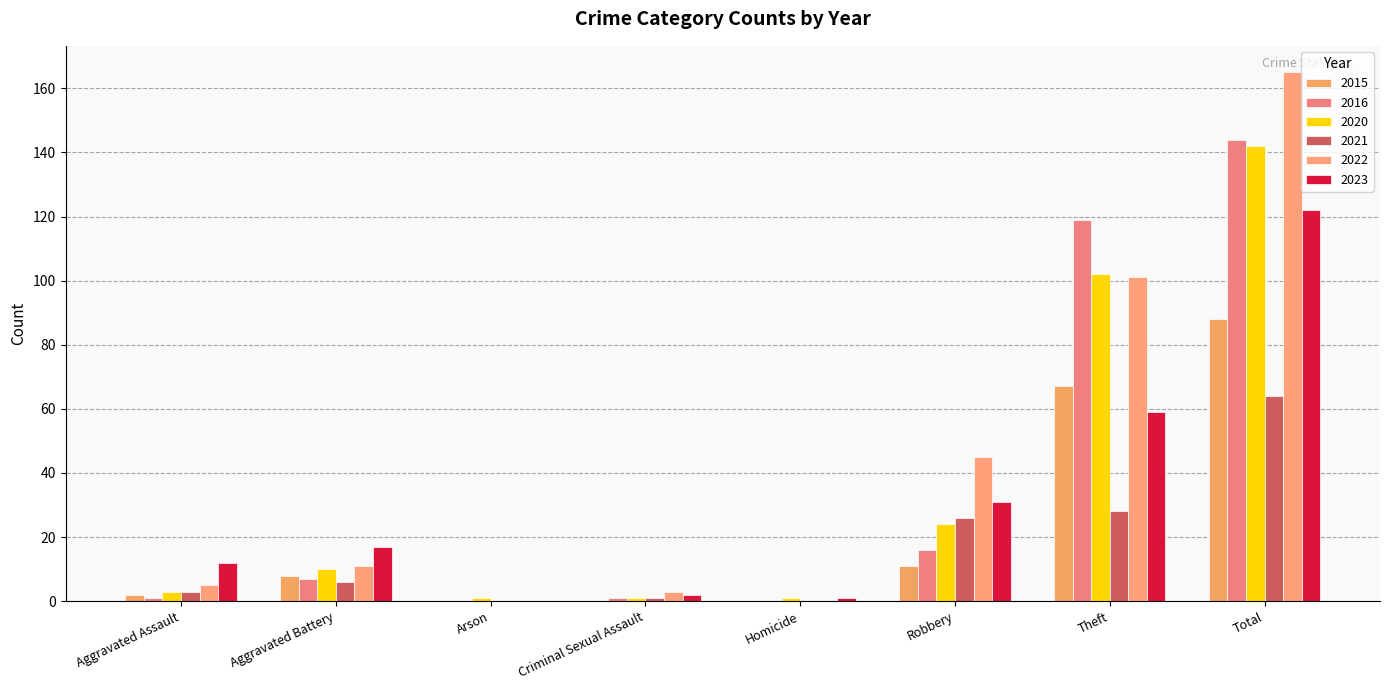

Is it true that 2023 equals 65 at Arson?

False